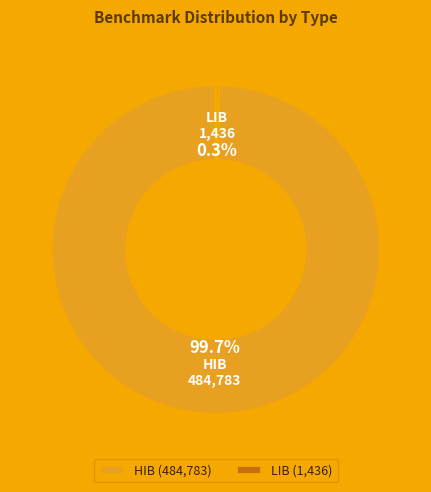

Which category has the smallest portion of the pie?

LIB